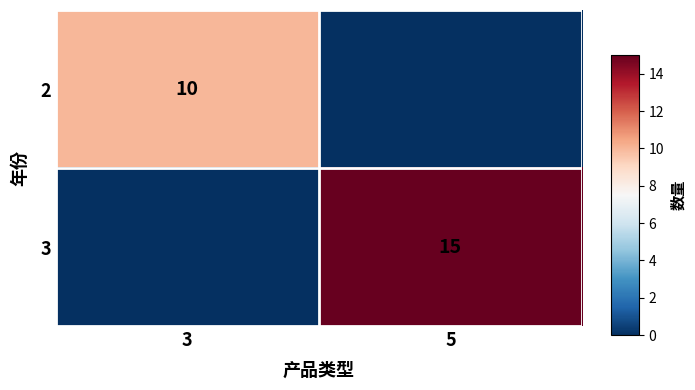

Count the number of data series in this chart.

2